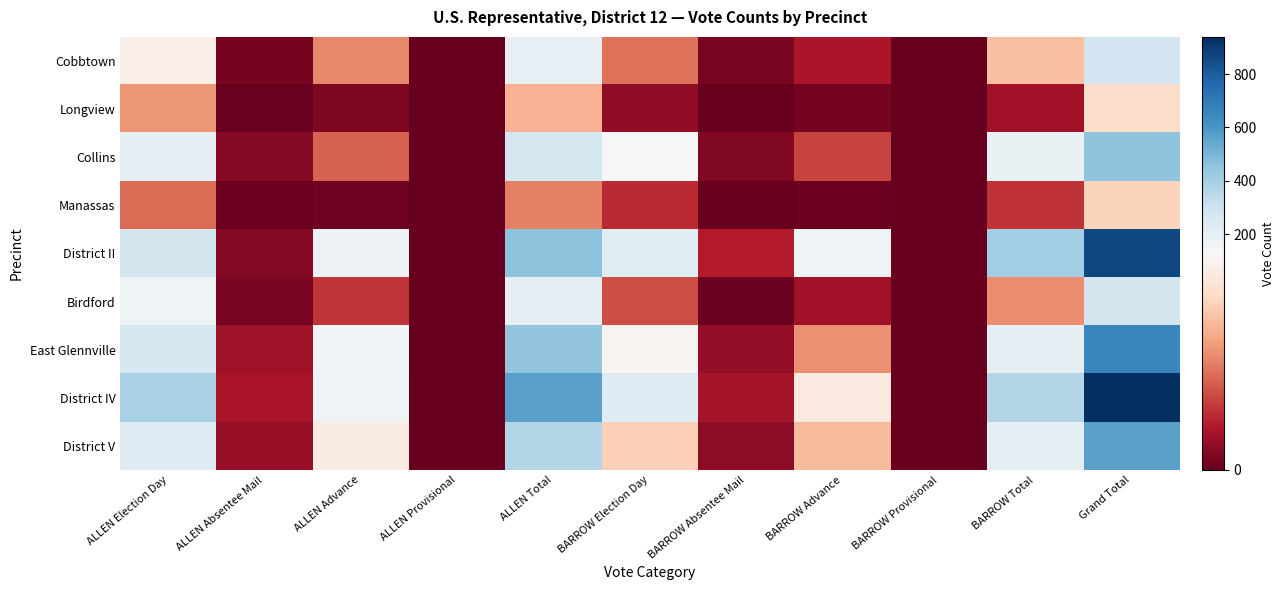

Reading right to left, transcribe all the data shown in this chart.

Cobbtown: Grand Total=283	BARROW Total=90	BARROW Provisional=0	BARROW Advance=24	BARROW Absentee Mail=7	BARROW Election Day=59	ALLEN Total=193	ALLEN Provisional=0	ALLEN Advance=67	ALLEN Absentee Mail=6	ALLEN Election Day=120
Longview: Grand Total=105	BARROW Total=21	BARROW Provisional=0	BARROW Advance=6	BARROW Absentee Mail=0	BARROW Election Day=15	ALLEN Total=84	ALLEN Provisional=1	ALLEN Advance=9	ALLEN Absentee Mail=2	ALLEN Election Day=72
Collins: Grand Total=453	BARROW Total=183	BARROW Provisional=0	BARROW Advance=42	BARROW Absentee Mail=10	BARROW Election Day=131	ALLEN Total=270	ALLEN Provisional=1	ALLEN Advance=53	ALLEN Absentee Mail=12	ALLEN Election Day=204
Manassas: Grand Total=100	BARROW Total=36	BARROW Provisional=0	BARROW Advance=3	BARROW Absentee Mail=0	BARROW Election Day=33	ALLEN Total=64	ALLEN Provisional=0	ALLEN Advance=4	ALLEN Absentee Mail=3	ALLEN Election Day=57
District II: Grand Total=866	BARROW Total=404	BARROW Provisional=0	BARROW Advance=164	BARROW Absentee Mail=27	BARROW Election Day=213	ALLEN Total=462	ALLEN Provisional=0	ALLEN Advance=174	ALLEN Absentee Mail=11	ALLEN Election Day=277
Birdford: Grand Total=276	BARROW Total=69	BARROW Provisional=0	BARROW Advance=21	BARROW Absentee Mail=2	BARROW Election Day=46	ALLEN Total=207	ALLEN Provisional=0	ALLEN Advance=37	ALLEN Absentee Mail=7	ALLEN Election Day=163
East Glennville: Grand Total=658	BARROW Total=211	BARROW Provisional=0	BARROW Advance=70	BARROW Absentee Mail=16	BARROW Election Day=125	ALLEN Total=447	ALLEN Provisional=1	ALLEN Advance=152	ALLEN Absentee Mail=20	ALLEN Election Day=274
District IV: Grand Total=939	BARROW Total=369	BARROW Provisional=0	BARROW Advance=116	BARROW Absentee Mail=22	BARROW Election Day=231	ALLEN Total=570	ALLEN Provisional=1	ALLEN Advance=155	ALLEN Absentee Mail=24	ALLEN Election Day=390
District V: Grand Total=570	BARROW Total=201	BARROW Provisional=1	BARROW Advance=88	BARROW Absentee Mail=14	BARROW Election Day=98	ALLEN Total=369	ALLEN Provisional=0	ALLEN Advance=119	ALLEN Absentee Mail=17	ALLEN Election Day=233